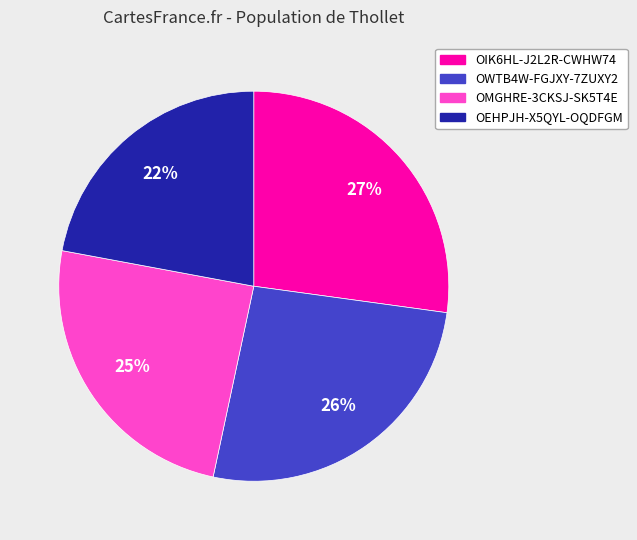

Is it true that OMGHRE-3CKSJ-SK5T4E is 25% of the pie?

True